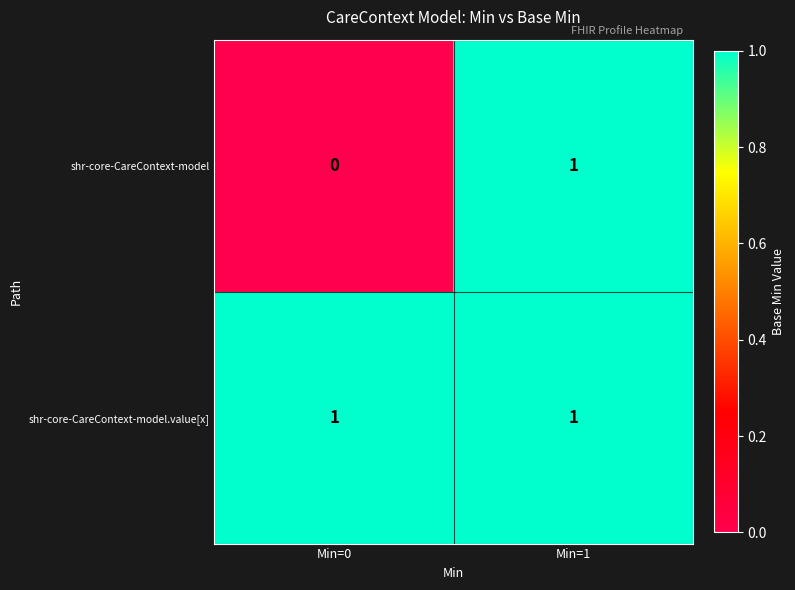

What is the greatest value displayed?

1